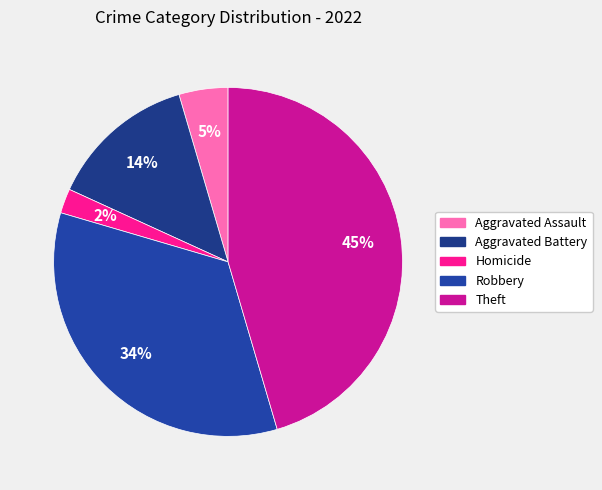

Is Theft the majority of the pie?

No